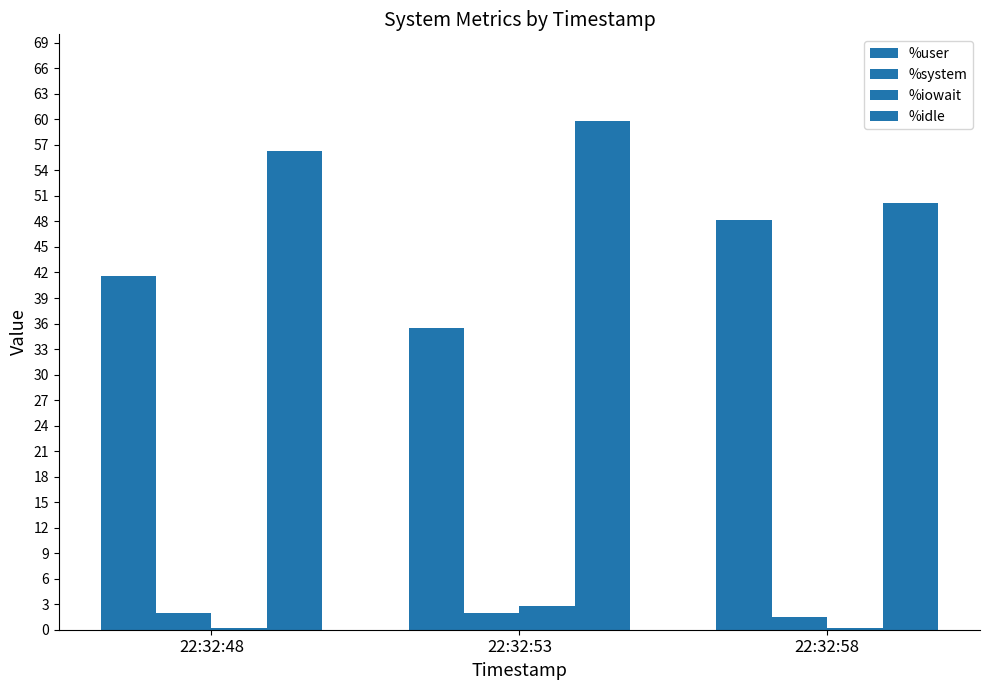

What is the sum of all %idle values?

166.3